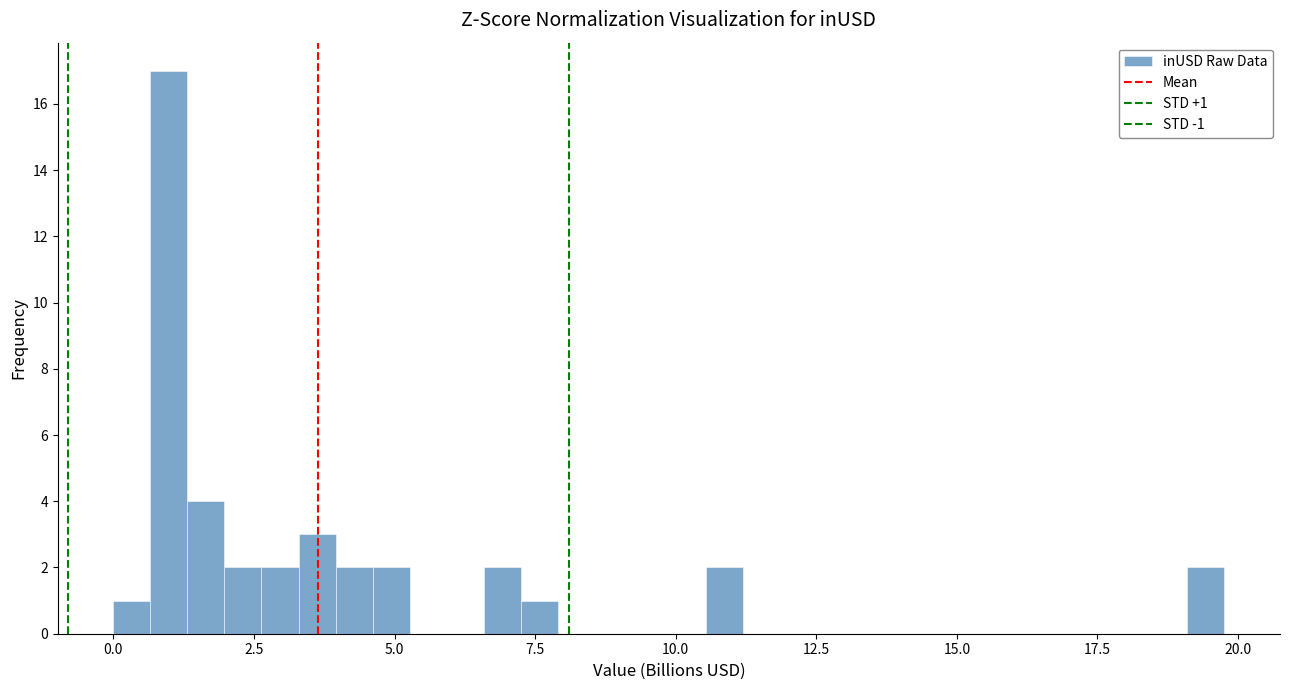

Around what value on the x-axis is the tallest bar? Give the approximate position of its centre, as read against the axis.

1.0